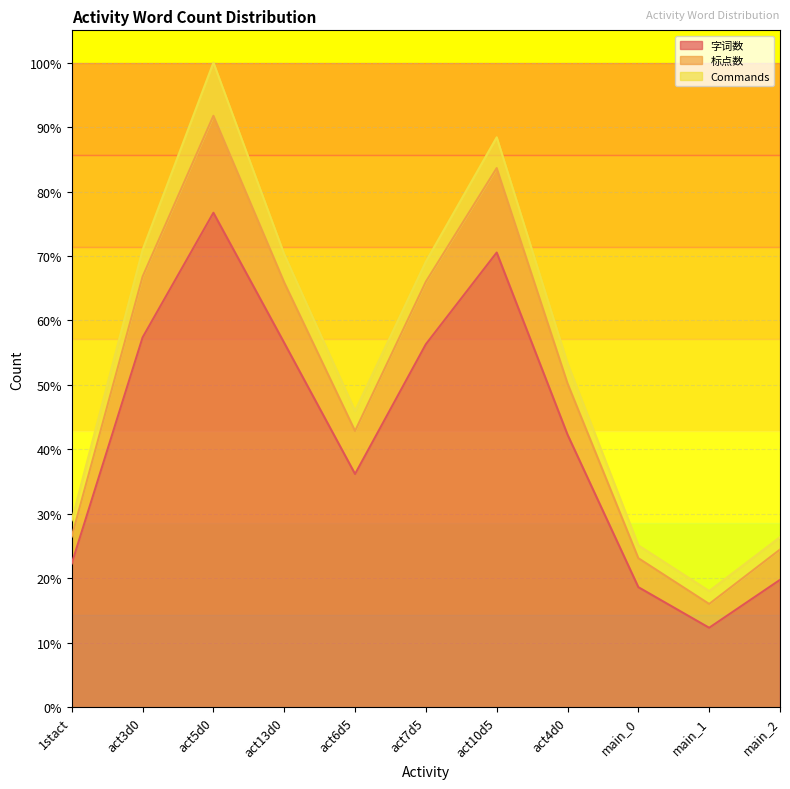

True or false: 字词数 and 标点数 cross at least once.

False